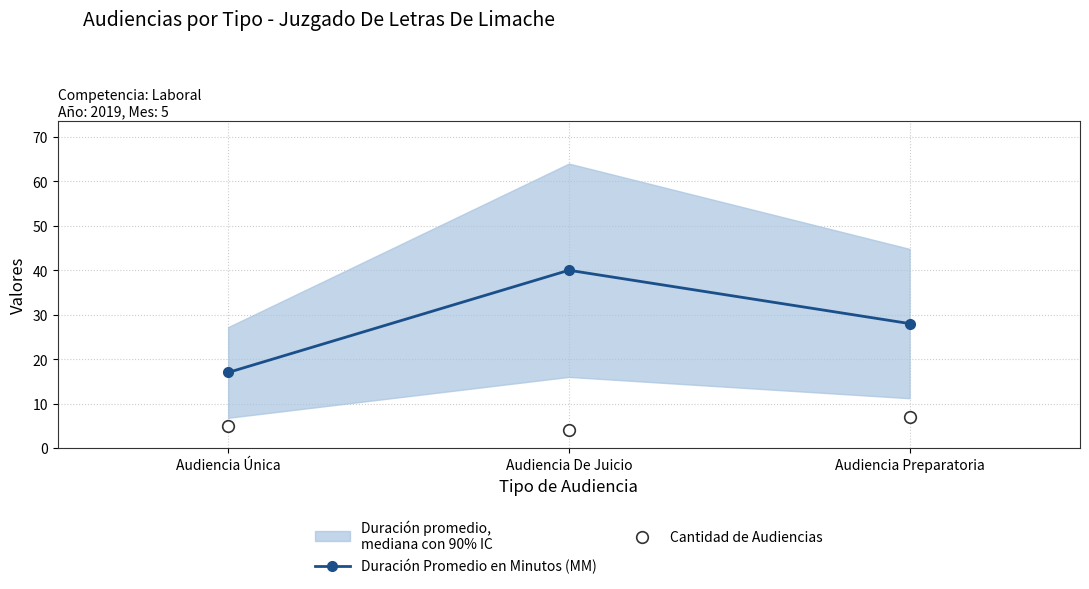

Which series reaches the maximum Y coordinate?

Duración Promedio en Minutos (MM)